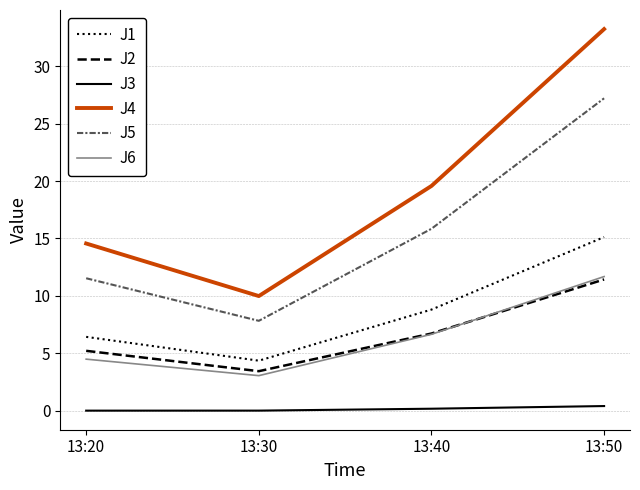

True or false: J4 has a value of 10.0 at 13:30.

True